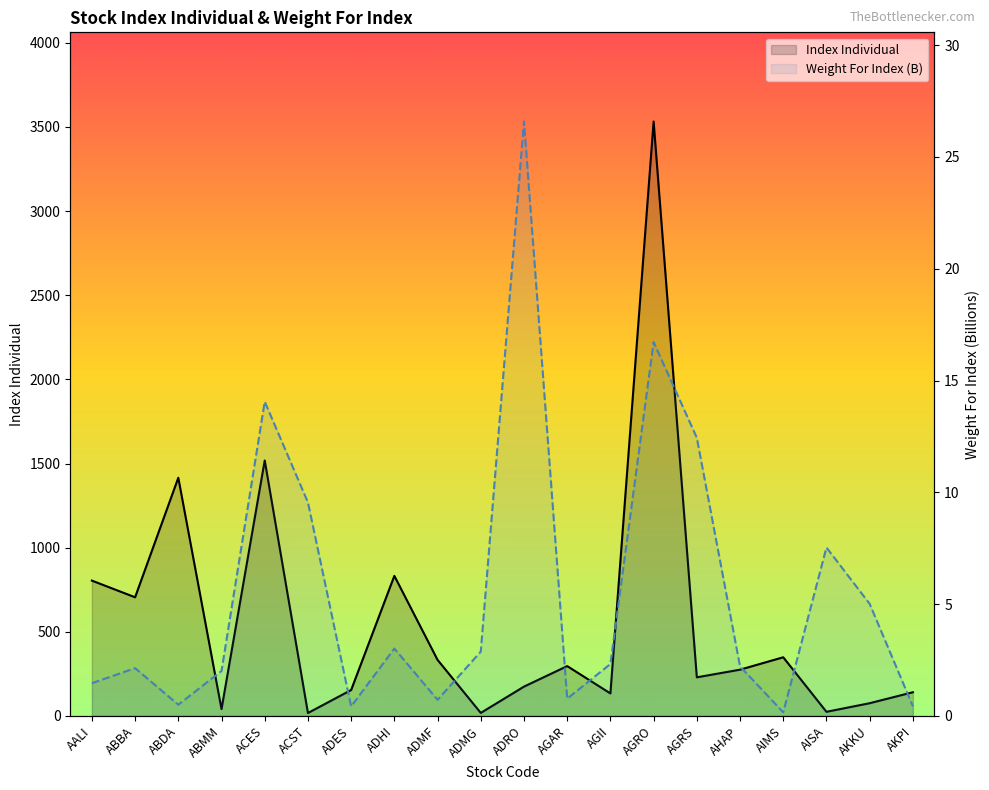

At which label does Weight For Index reach its peak?

ADRO